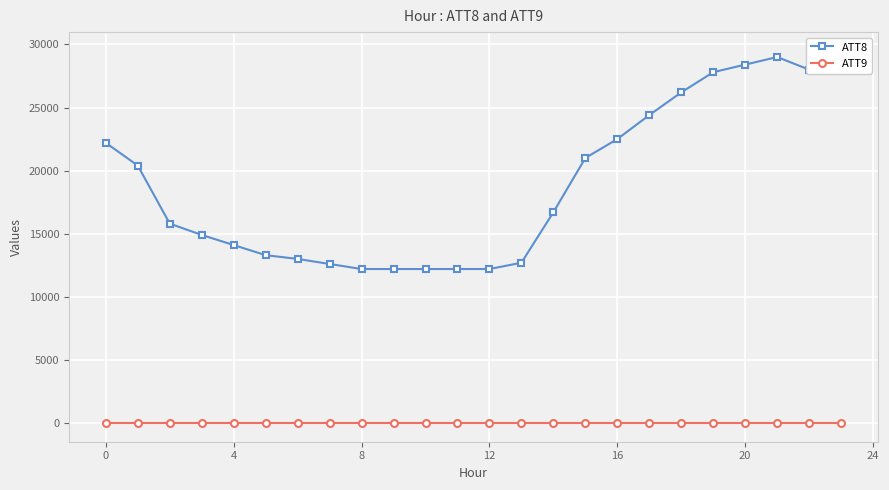

The ATT9 series shows -7 at 22. True or false?

False